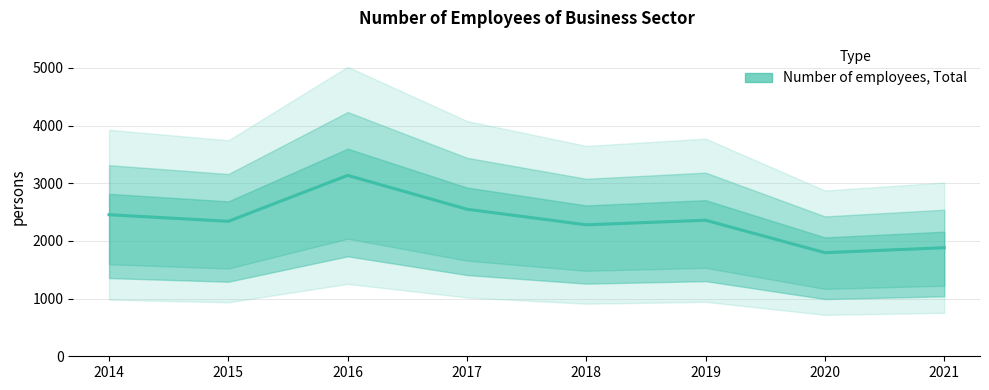

How many points are higher than both their immediate neighbors (excluding endpoints)?

2